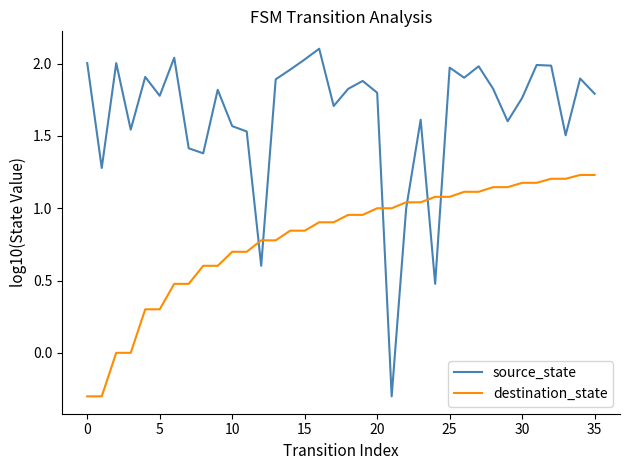

How many lines are shown in the chart?

2